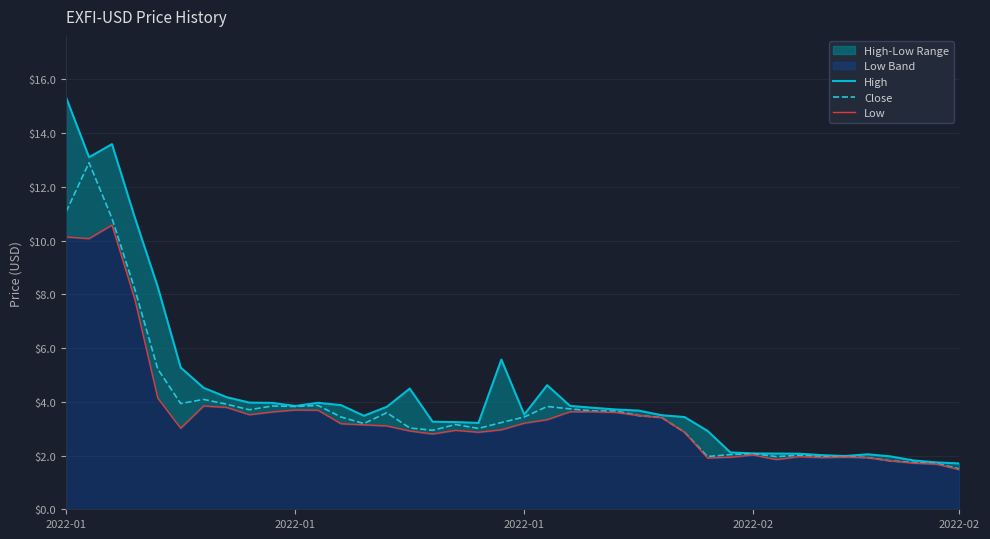

True or false: Close and High intersect in this chart.

False